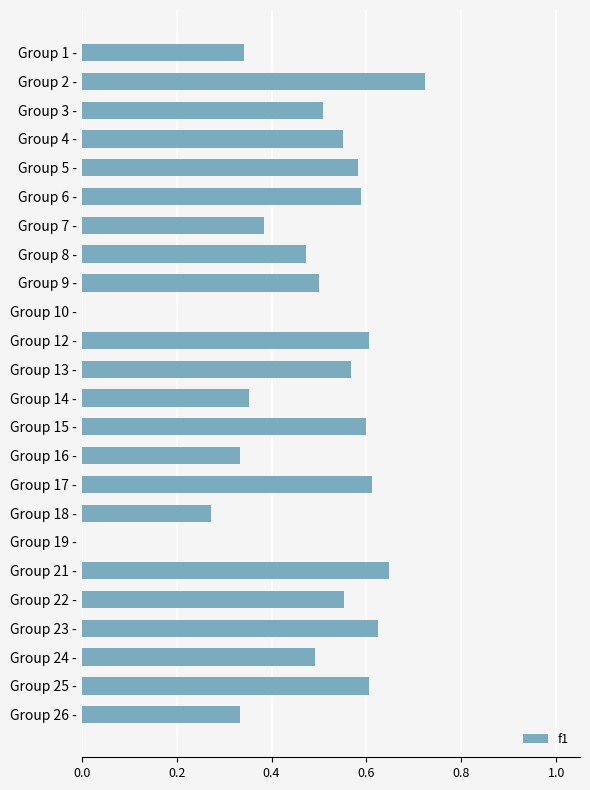

Which label corresponds to the largest value in the chart?

Group 2 -